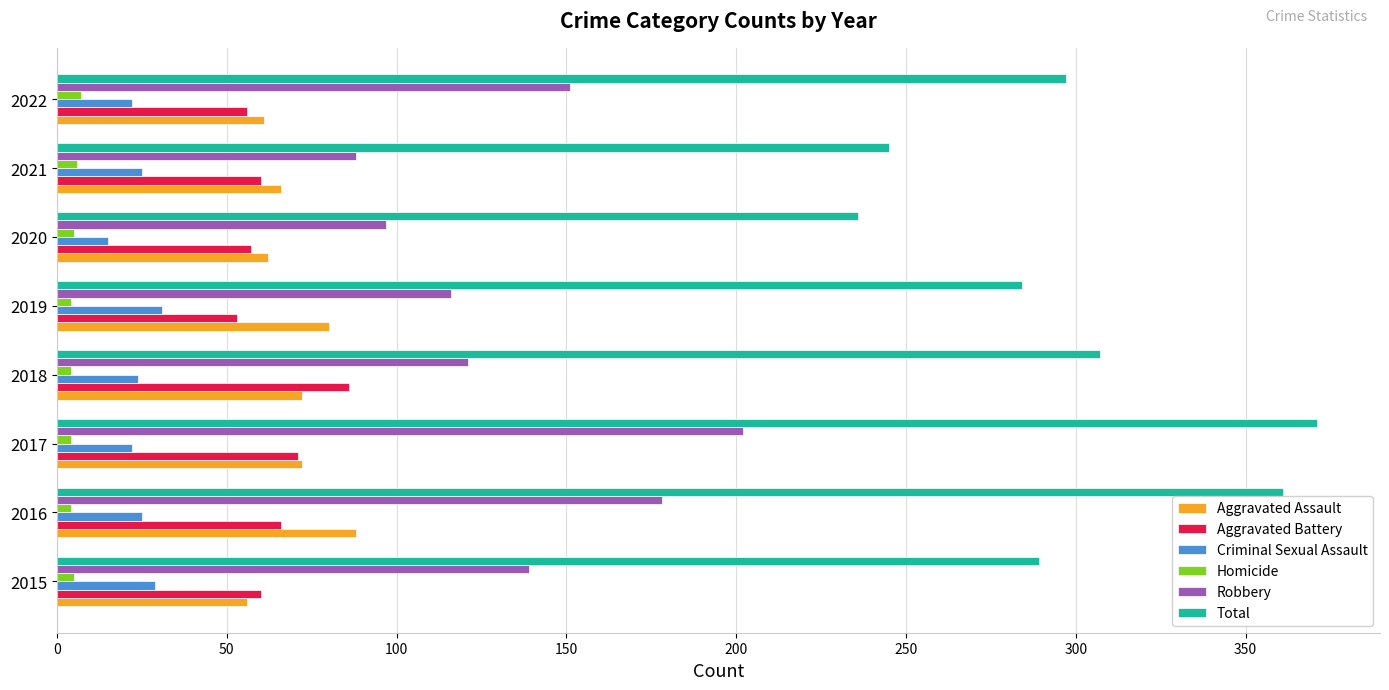

What is the maximum value shown in the chart?

371